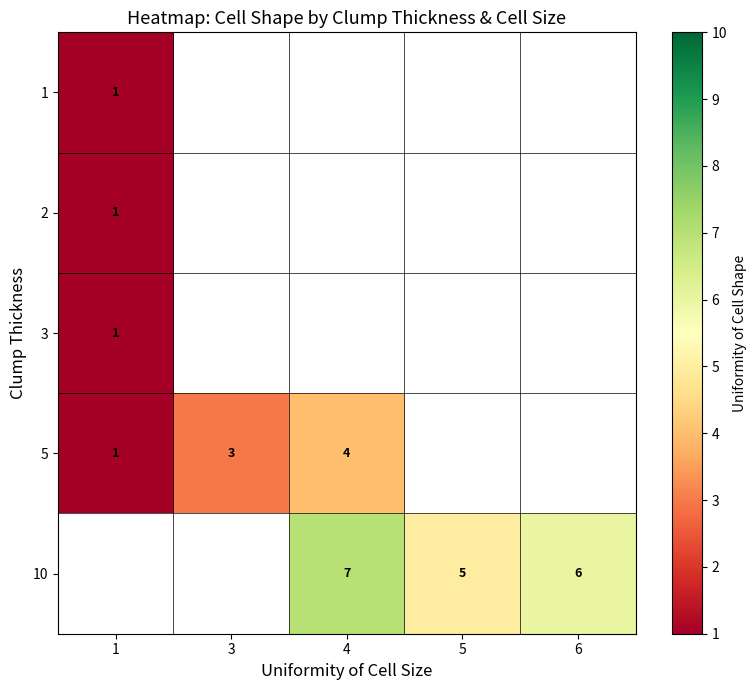

True or false: 10 has a value of 5 at 5.

True